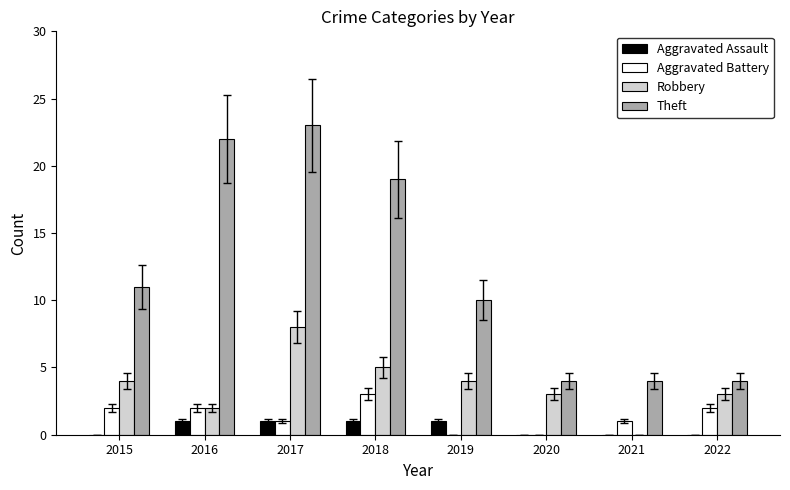

At which category is the sum across all series the highest?

2017